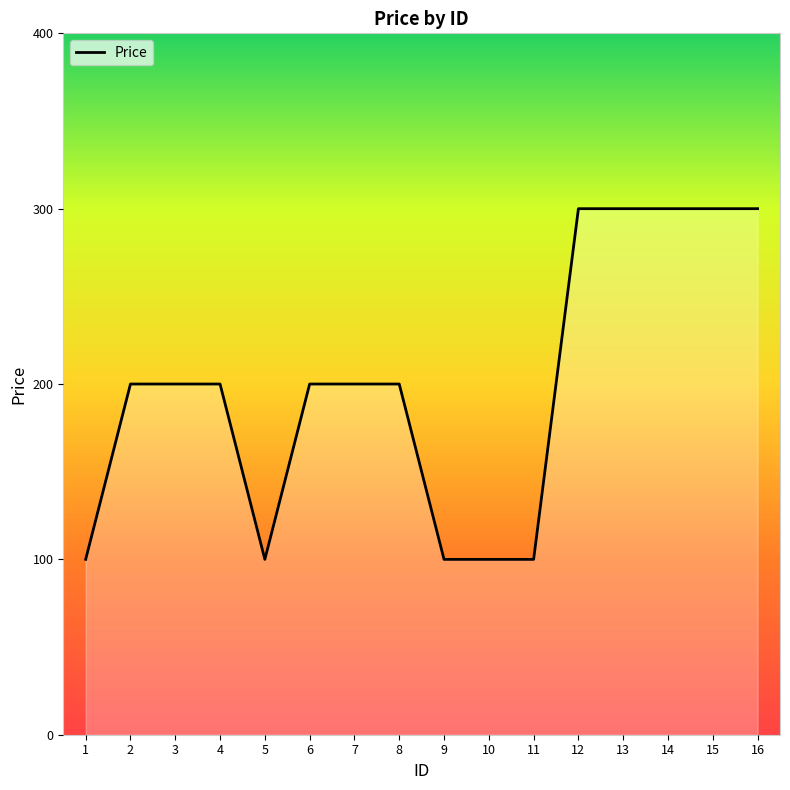

What is the smallest value displayed?

100